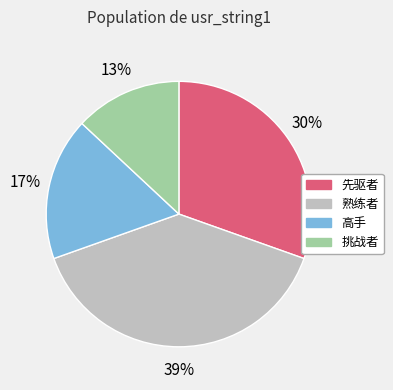

Is there a majority slice in this chart?

No